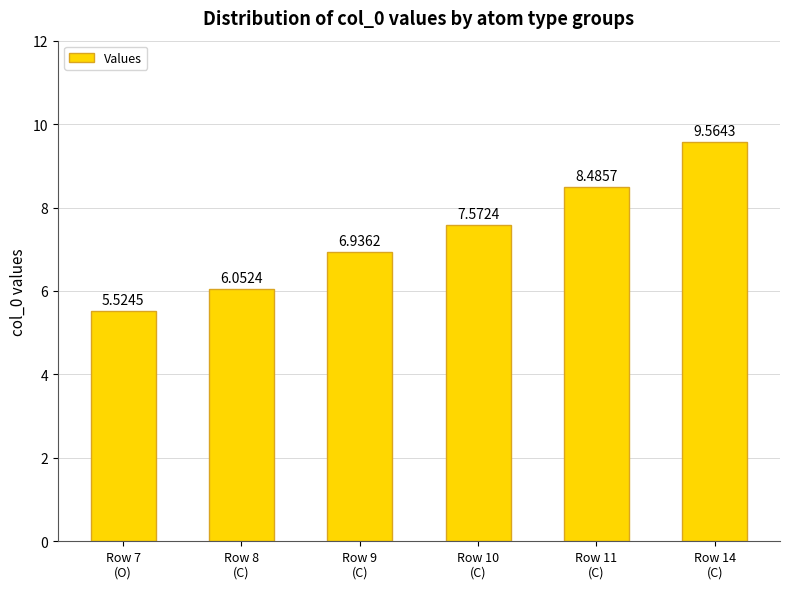

What is the approximate value at Row 7
(O)?

5.5